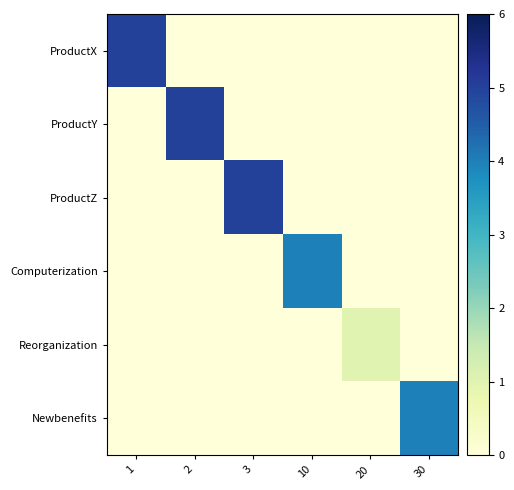

Reading right to left, transcribe all the data shown in this chart.

ProductX: 30=0	20=0	10=0	3=0	2=0	1=5
ProductY: 30=0	20=0	10=0	3=0	2=5	1=0
ProductZ: 30=0	20=0	10=0	3=5	2=0	1=0
Computerization: 30=0	20=0	10=4	3=0	2=0	1=0
Reorganization: 30=0	20=1	10=0	3=0	2=0	1=0
Newbenefits: 30=4	20=0	10=0	3=0	2=0	1=0